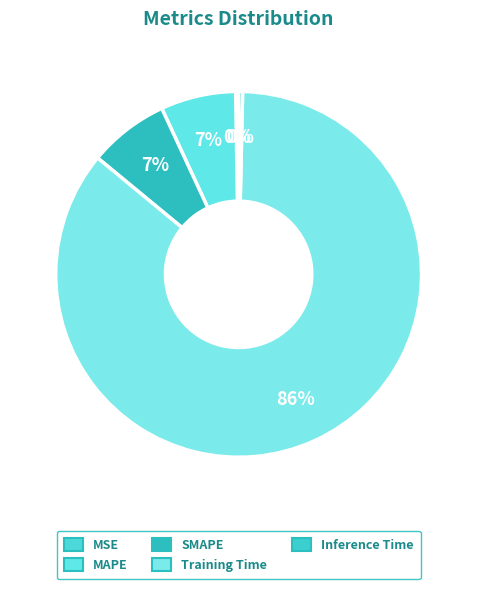

Combined, what portion of the pie is Training Time and MAPE?

92.3%